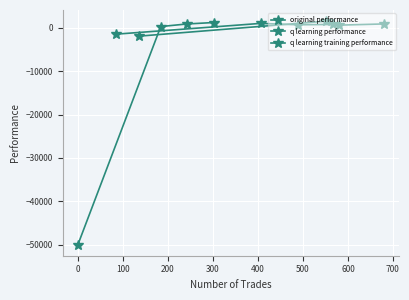

How many negative values does the q learning training performance series have?

1